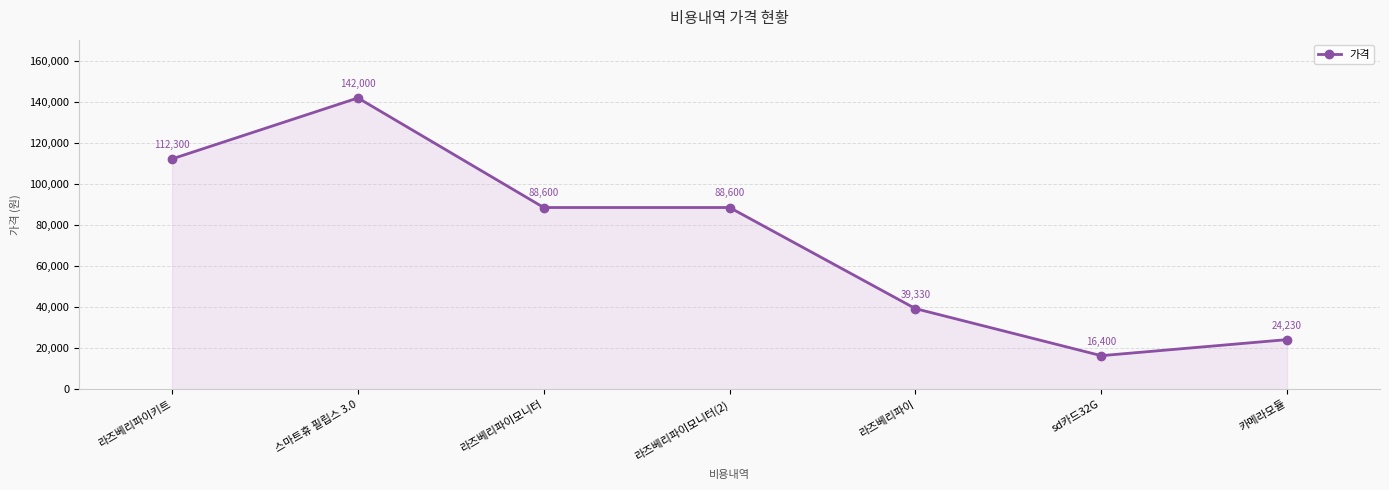

Reading right to left, extract all data points from this chart.

카메라모듈=24230	sd카드32G=16400	라즈베리파이=39330	라즈베리파이모니터(2)=88600	라즈베리파이모니터=88600	스마트휴 필립스 3.0=142000	라즈베리파이키트=112300